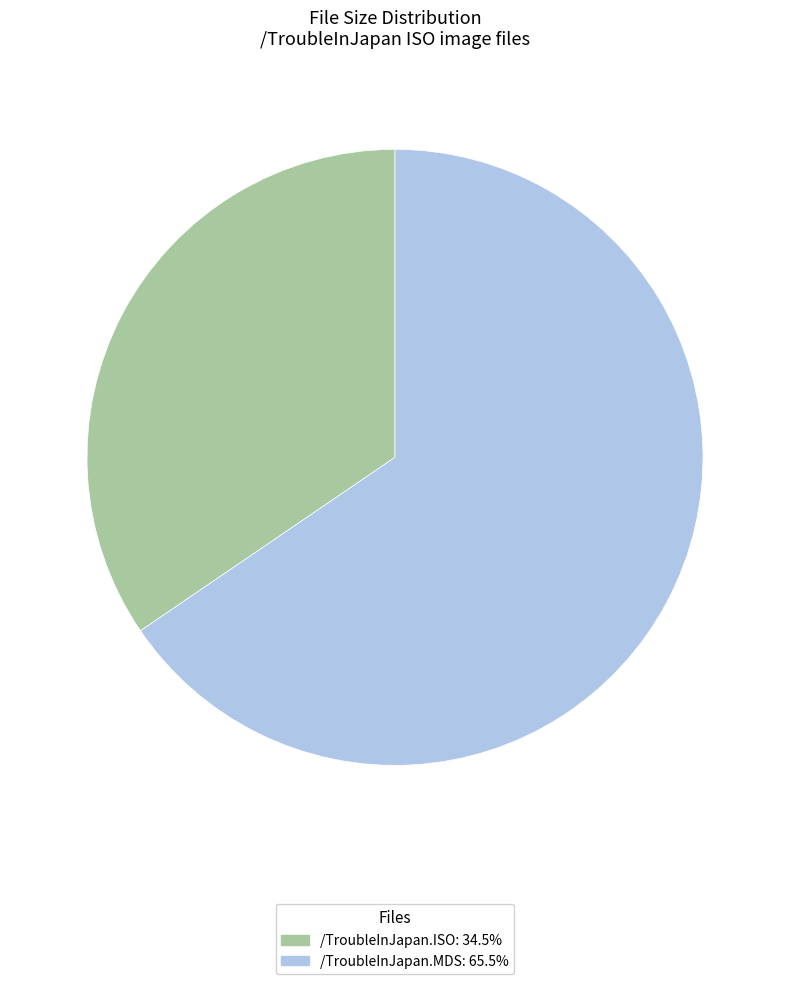

Is /TroubleInJapan.MDS the majority of the pie?

Yes